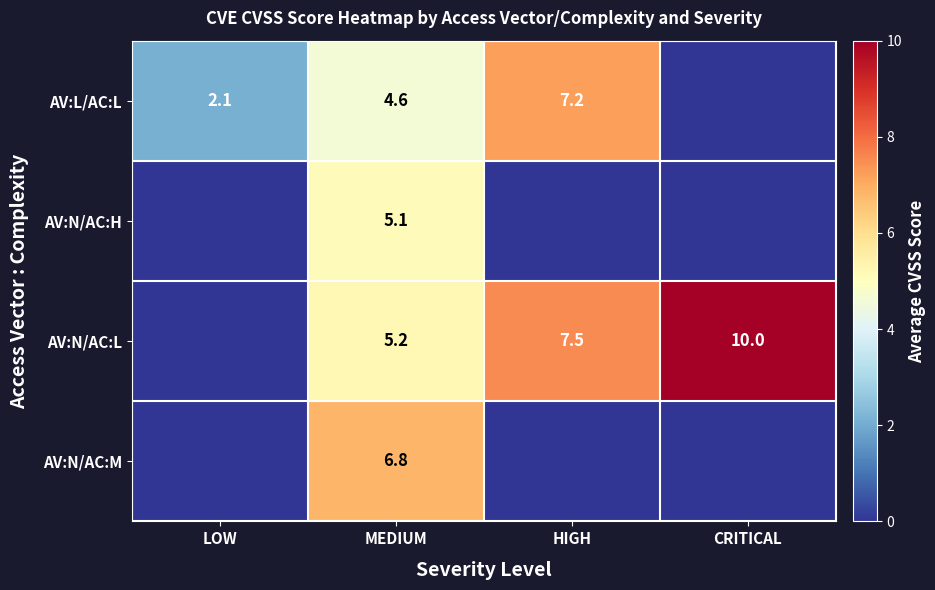

What is the total value across all series at MEDIUM?

21.7